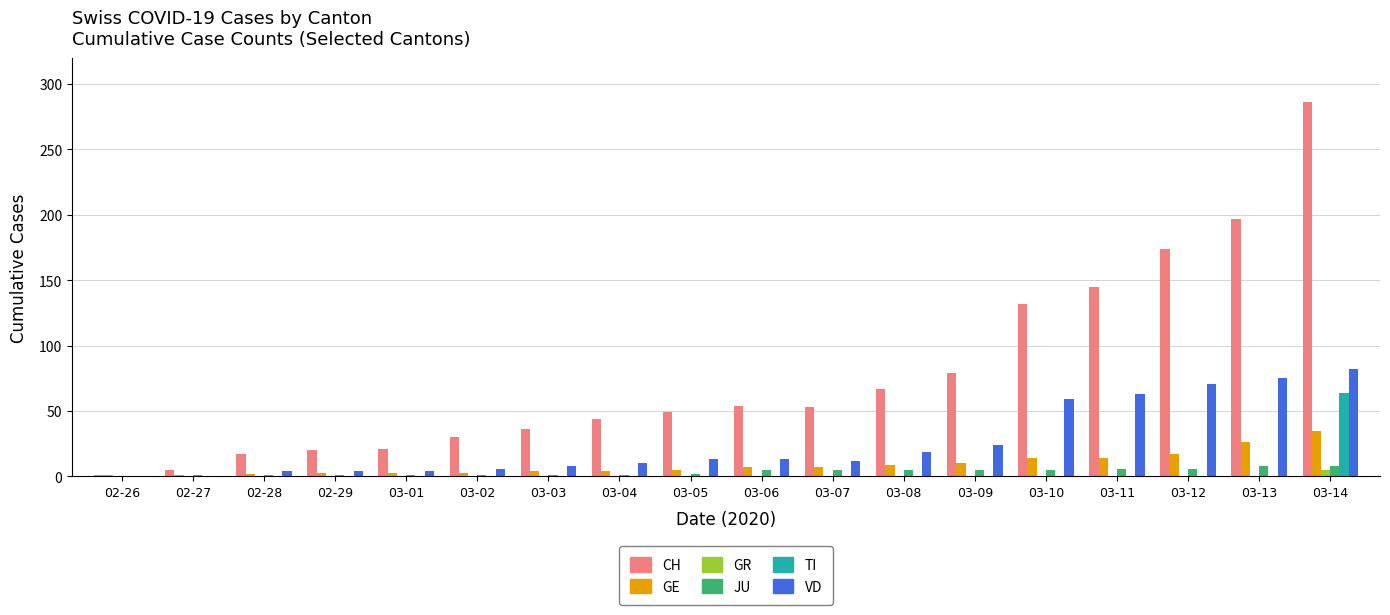

Which category has the highest value across all series?

03-14